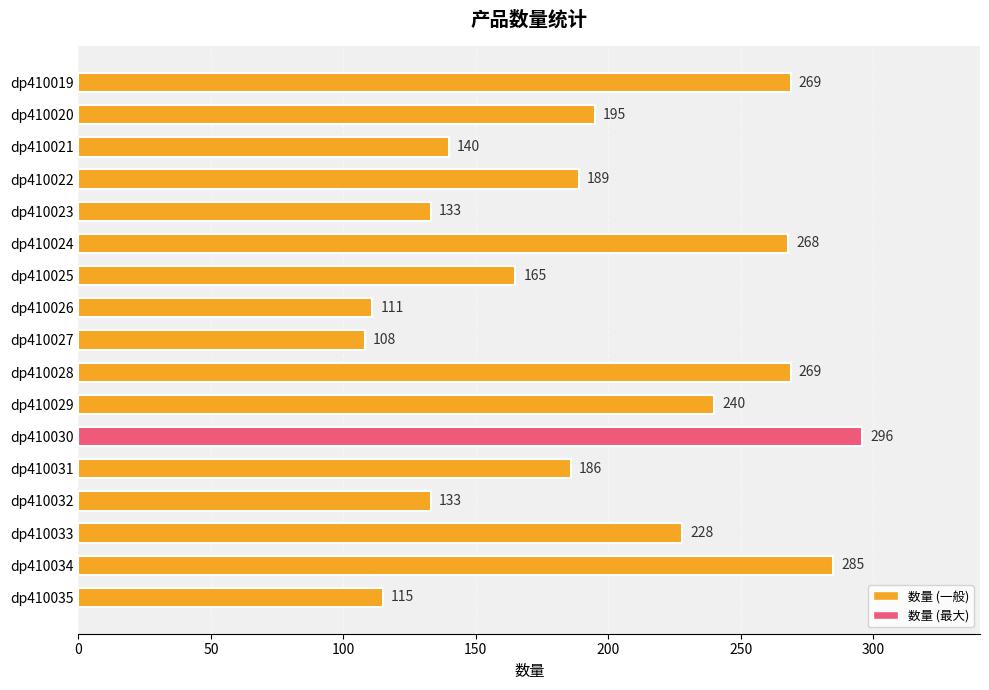

Reading bottom to top, list all the values displayed in this chart.

115	285	228	133	186	296	240	269	108	111	165	268	133	189	140	195	269